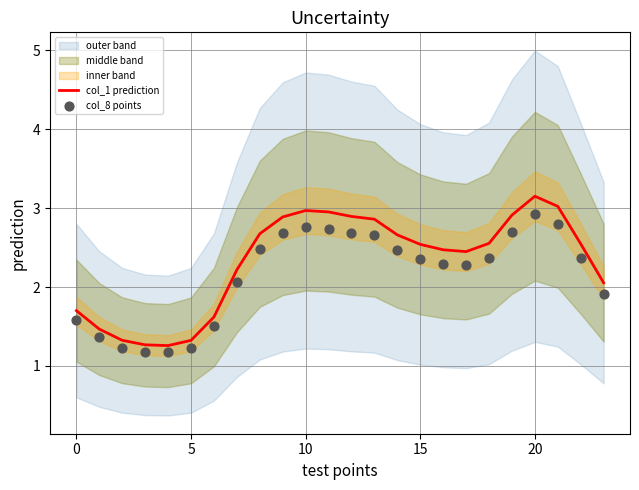

At which category is the sum across all series the highest?

20